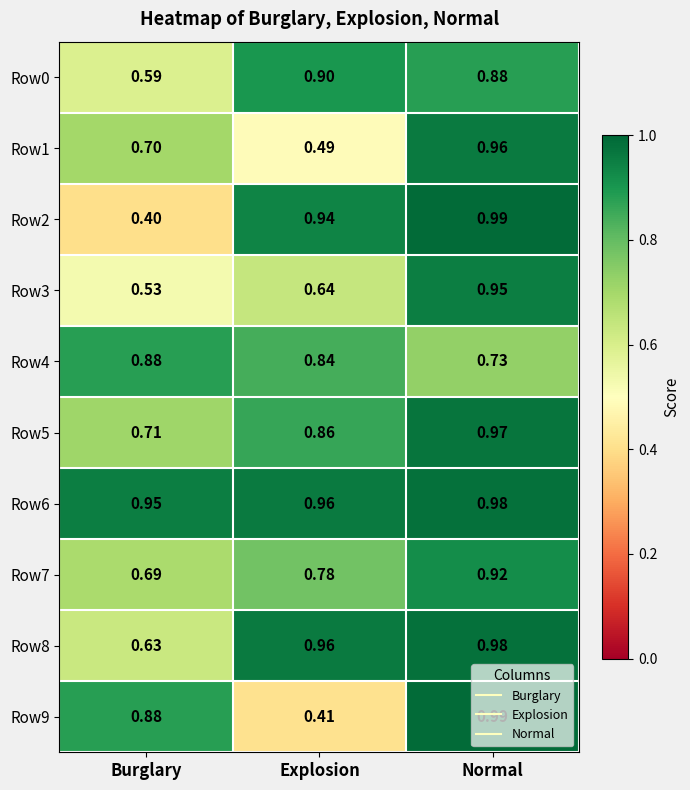

Is the value of Row2 at Burglary greater than the value of Row1 at Burglary?

No